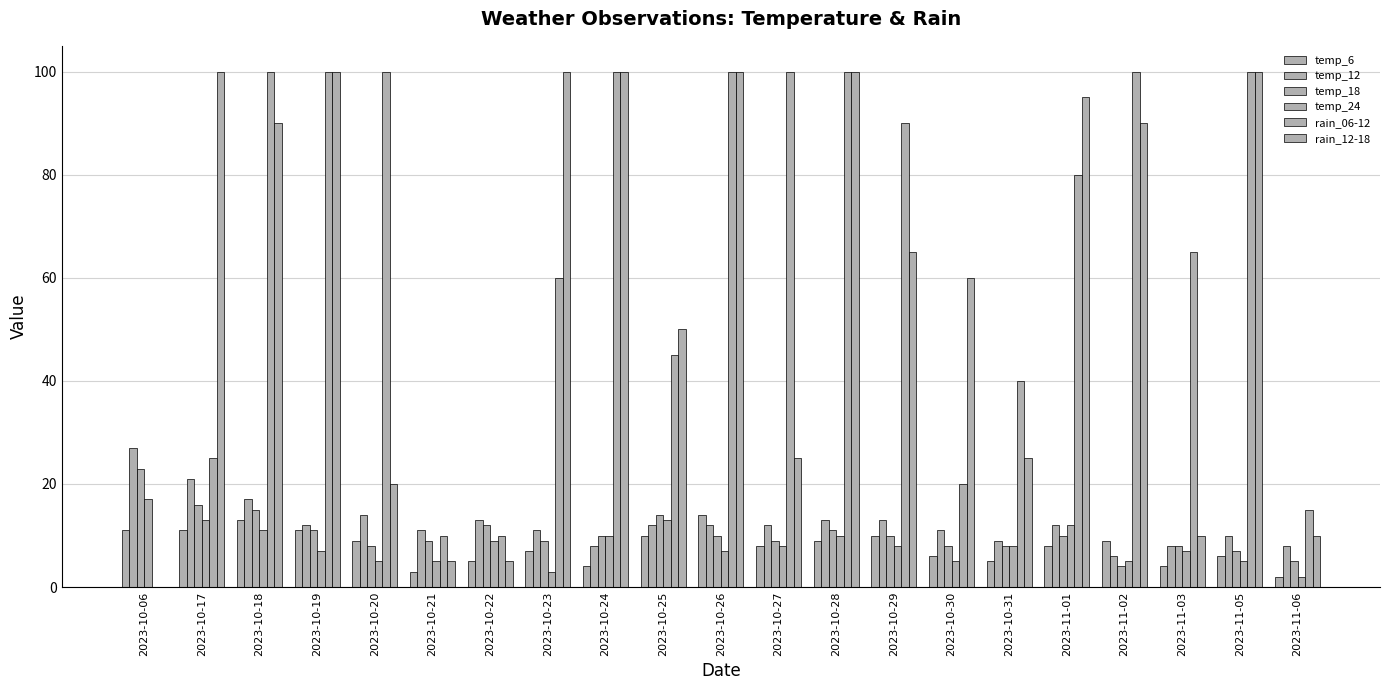

Count the number of data series in this chart.

6